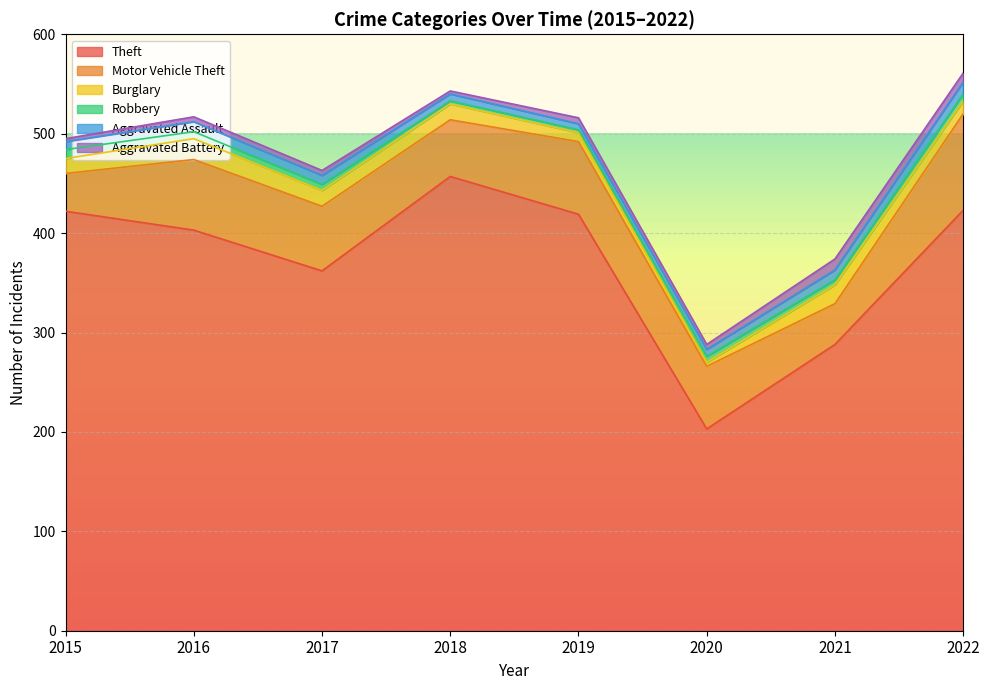

At which label does Theft reach its minimum?

2020